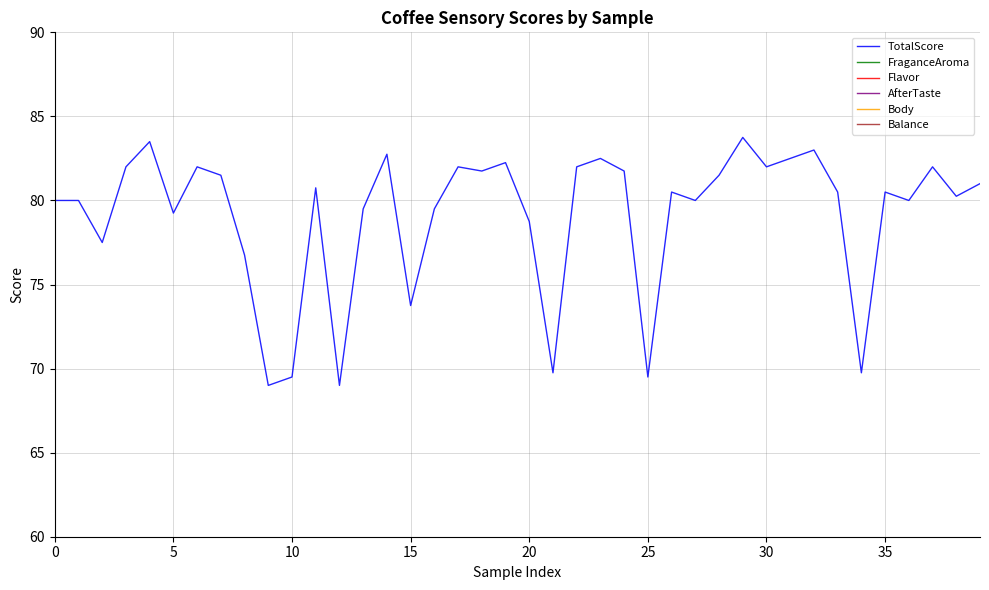

What is the label of the 39th point from the left?

38